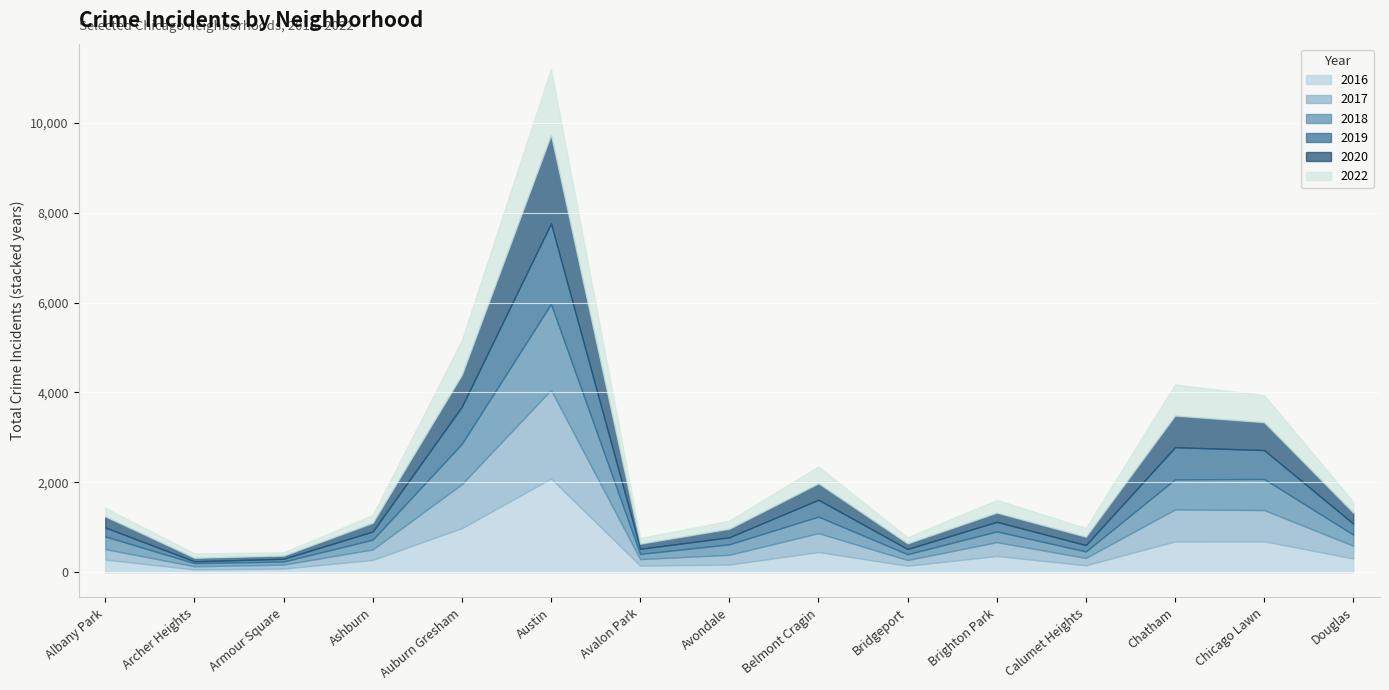

Reading left to right, list all the values displayed in this chart.

2022: Albany Park=192	Archer Heights=97	Armour Square=74	Ashburn=174	Auburn Gresham=771	Austin=1471	Avalon Park=127	Avondale=179	Belmont Cragin=375	Bridgeport=136	Brighton Park=285	Calumet Heights=194	Chatham=692	Chicago Lawn=604	Douglas=241
2017: Albany Park=235	Archer Heights=69	Armour Square=88	Ashburn=233	Auburn Gresham=978	Austin=1971	Avalon Park=143	Avondale=218	Belmont Cragin=420	Bridgeport=128	Brighton Park=308	Calumet Heights=162	Chatham=711	Chicago Lawn=695	Douglas=284
2016: Albany Park=282	Archer Heights=65	Armour Square=83	Ashburn=276	Auburn Gresham=983	Austin=2086	Avalon Park=151	Avondale=172	Belmont Cragin=451	Bridgeport=146	Brighton Park=363	Calumet Heights=157	Chatham=687	Chicago Lawn=690	Douglas=308
2018: Albany Park=281	Archer Heights=69	Armour Square=69	Ashburn=218	Auburn Gresham=898	Austin=1911	Avalon Park=115	Avondale=233	Belmont Cragin=368	Bridgeport=129	Brighton Park=239	Calumet Heights=145	Chatham=670	Chicago Lawn=691	Douglas=246
2019: Albany Park=199	Archer Heights=41	Armour Square=61	Ashburn=180	Auburn Gresham=826	Austin=1792	Avalon Park=114	Avondale=156	Belmont Cragin=375	Bridgeport=115	Brighton Park=213	Calumet Heights=142	Chatham=714	Chicago Lawn=643	Douglas=245
2020: Albany Park=246	Archer Heights=78	Armour Square=70	Ashburn=193	Auburn Gresham=708	Austin=1967	Avalon Park=113	Avondale=189	Belmont Cragin=365	Bridgeport=124	Brighton Park=204	Calumet Heights=185	Chatham=703	Chicago Lawn=619	Douglas=243